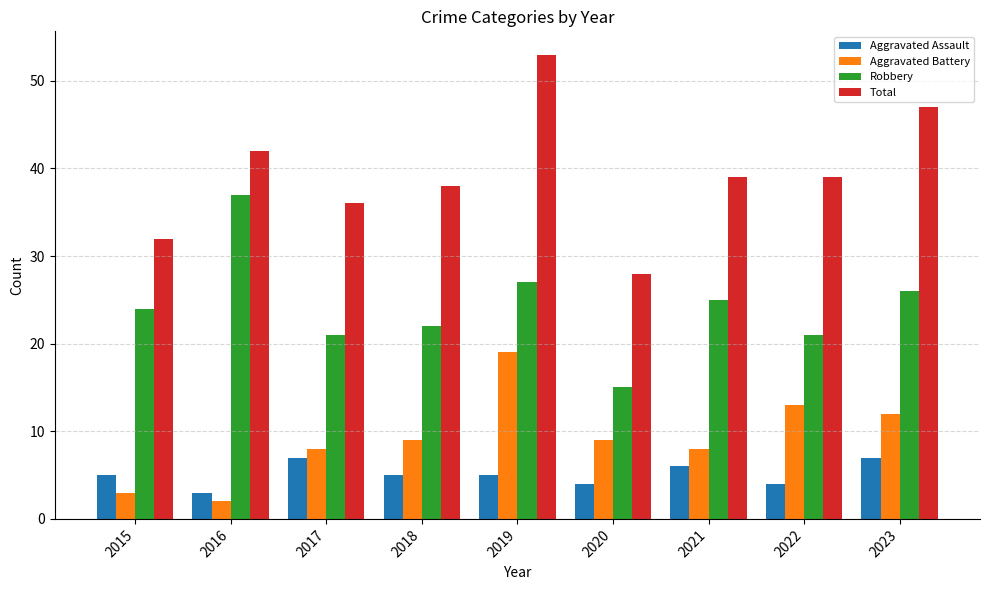

How many bars are there in each group?

4